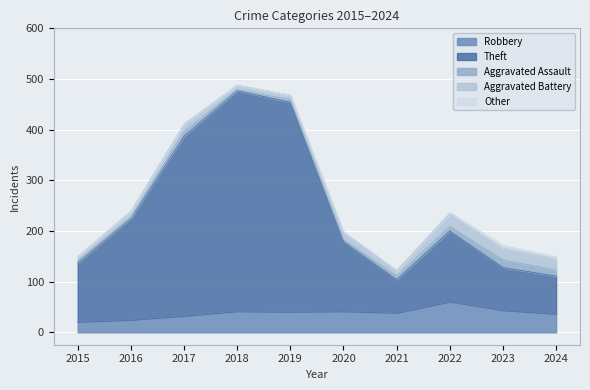

Count the number of categories in the chart.

10